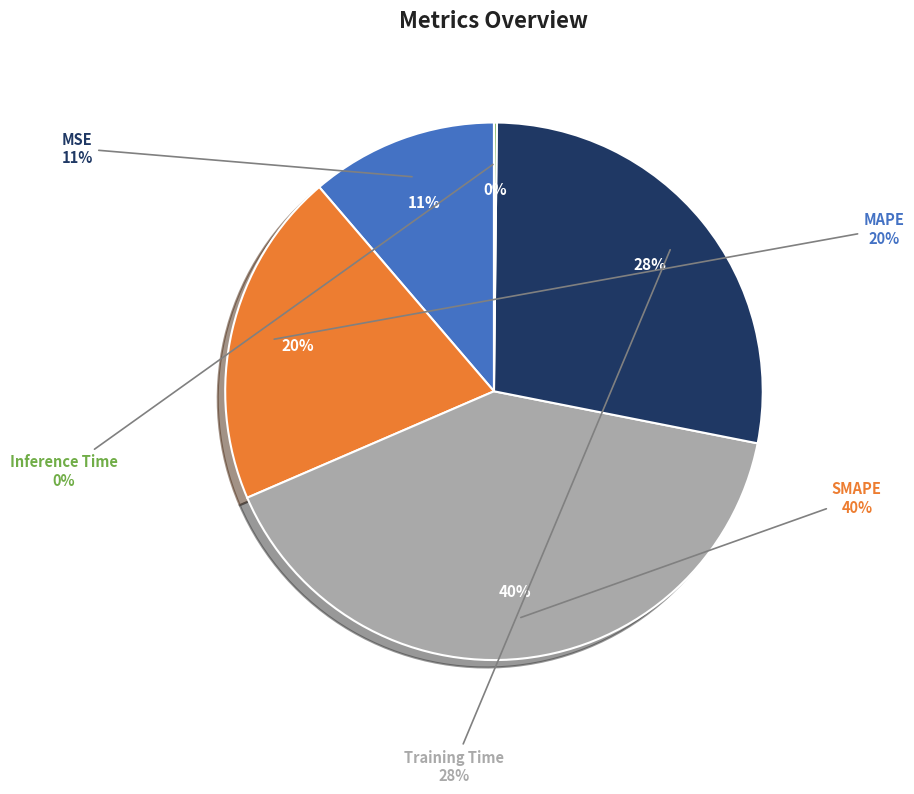

True or false: MAPE accounts for 35% of the total.

False